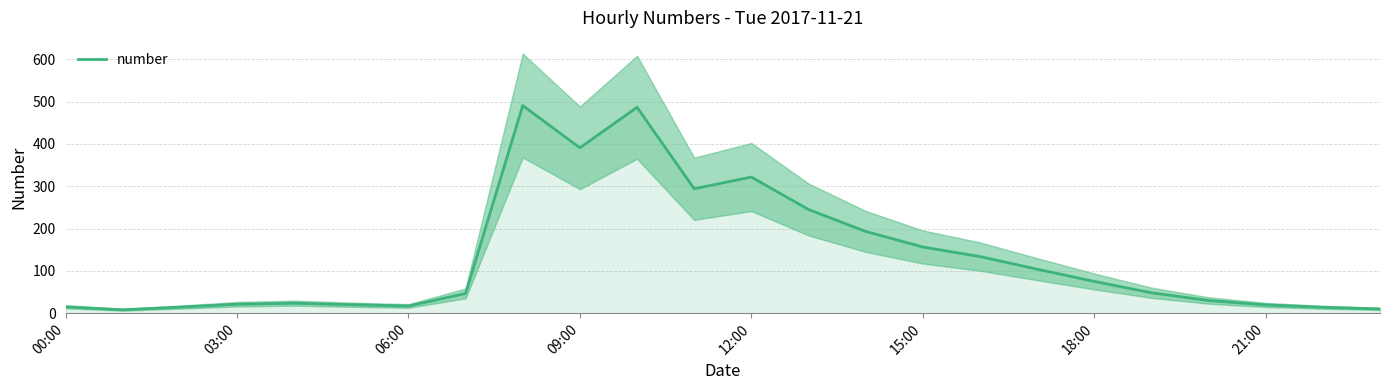

True or false: number has a value of 438.1 at 12:00.

False